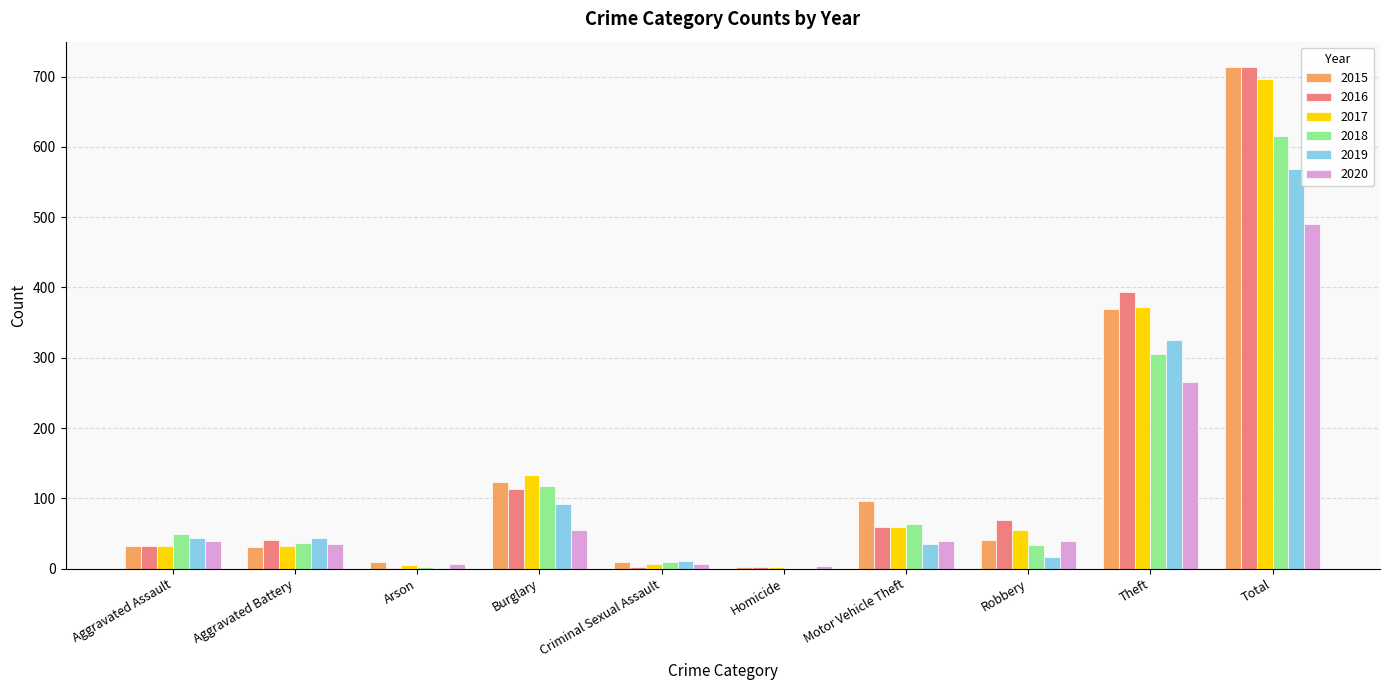

Between Robbery and Theft, which series saw the biggest shift?

2015